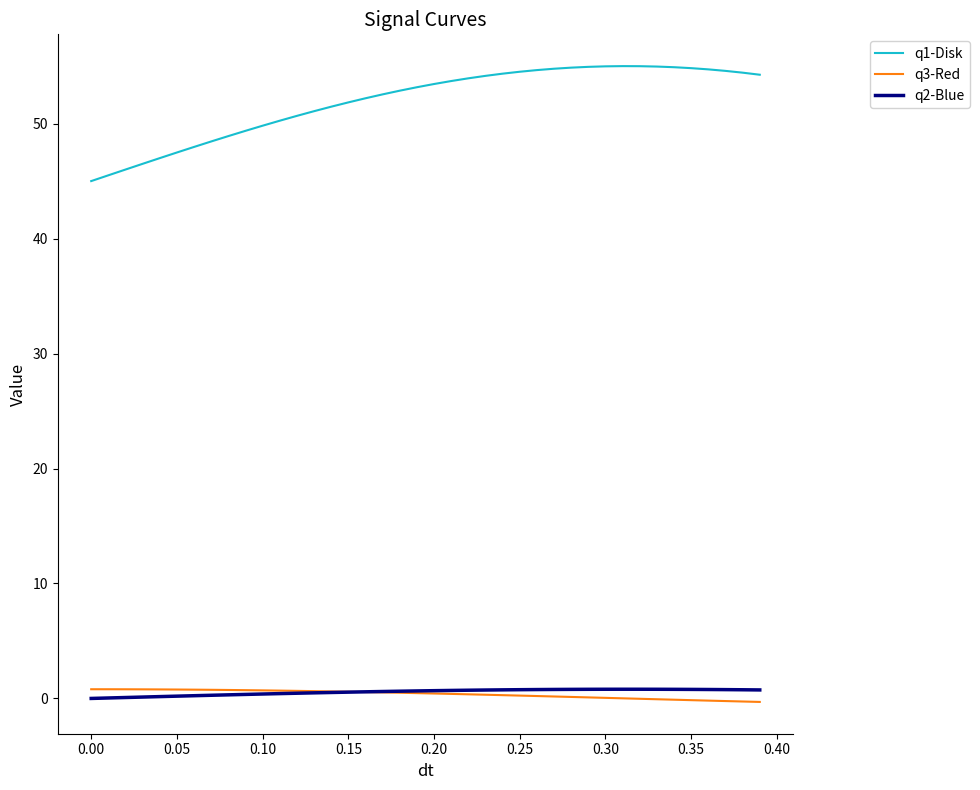

Which series has the largest range (max minus min)?

q1-Disk